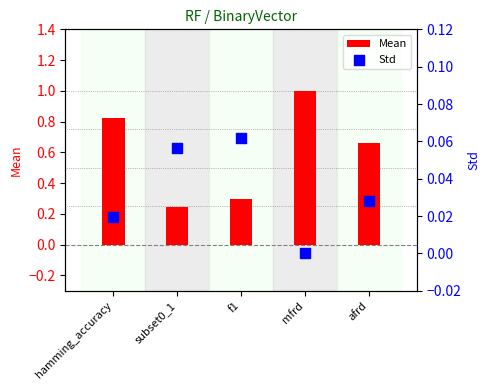

Is the value of Mean at afrd greater than the value of Std at hamming_accuracy?

Yes